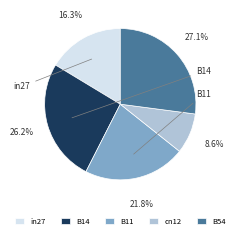

Rank the categories by value from highest to lowest.

B54, B14, B11, in27, cn12